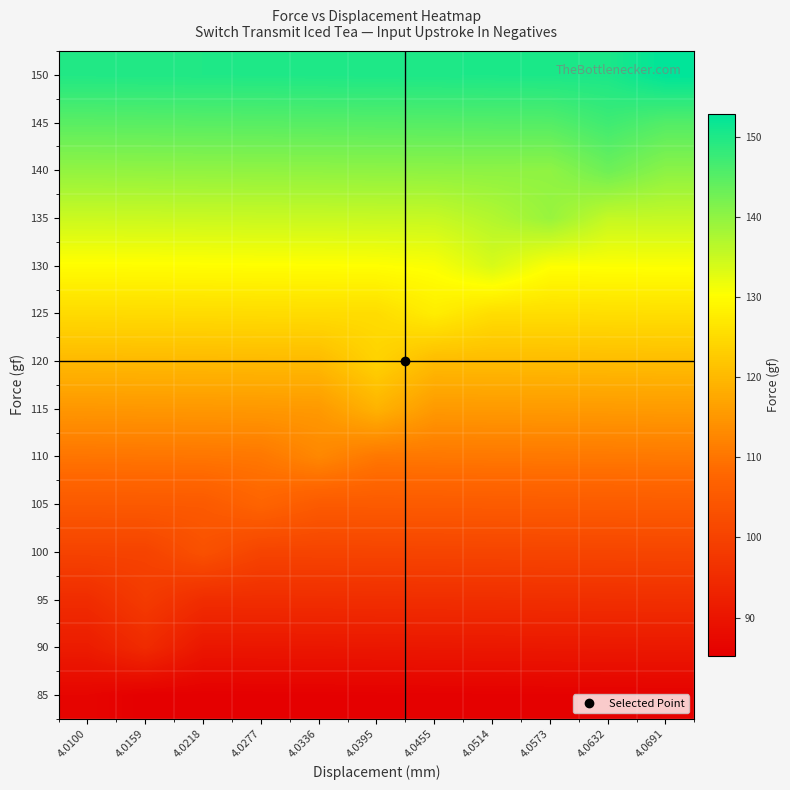

Reading left to right, transcribe all the data shown in this chart.

85: 4.0100=86.5	4.0159=85.3	4.0218=85.3	4.0277=85.4	4.0336=85.4	4.0395=85.5	4.0455=85.6	4.0514=85.6	4.0573=85.7	4.0632=85.7	4.0691=85.8
90: 4.0100=91.5	4.0159=94.8	4.0218=90.3	4.0277=90.3	4.0336=90.4	4.0395=90.5	4.0455=90.5	4.0514=90.6	4.0573=90.6	4.0632=90.7	4.0691=90.8
95: 4.0100=95.1	4.0159=98.4	4.0218=95.3	4.0277=95.3	4.0336=95.4	4.0395=95.4	4.0455=95.5	4.0514=95.6	4.0573=95.6	4.0632=95.7	4.0691=95.7
100: 4.0100=100.1	4.0159=100.2	4.0218=103.2	4.0277=100.3	4.0336=100.4	4.0395=100.4	4.0455=100.5	4.0514=100.5	4.0573=100.6	4.0632=100.6	4.0691=100.7
105: 4.0100=105.1	4.0159=105.1	4.0218=105.2	4.0277=107.4	4.0336=105.3	4.0395=105.4	4.0455=105.4	4.0514=105.5	4.0573=105.6	4.0632=105.6	4.0691=105.7
110: 4.0100=110.1	4.0159=110.1	4.0218=110.2	4.0277=110.4	4.0336=112.8	4.0395=110.4	4.0455=110.4	4.0514=110.5	4.0573=110.5	4.0632=110.6	4.0691=110.6
115: 4.0100=115.0	4.0159=115.1	4.0218=115.1	4.0277=115.2	4.0336=115.4	4.0395=119.1	4.0455=115.4	4.0514=115.4	4.0573=115.5	4.0632=115.6	4.0691=115.6
120: 4.0100=120.0	4.0159=120.1	4.0218=120.1	4.0277=120.2	4.0336=120.2	4.0395=123.8	4.0455=120.4	4.0514=120.4	4.0573=120.5	4.0632=120.5	4.0691=120.6
125: 4.0100=125.0	4.0159=125.0	4.0218=125.1	4.0277=125.1	4.0336=125.2	4.0395=125.3	4.0455=127.7	4.0514=125.4	4.0573=125.4	4.0632=125.5	4.0691=125.6
130: 4.0100=129.9	4.0159=130.0	4.0218=130.1	4.0277=130.1	4.0336=130.2	4.0395=130.2	4.0455=130.7	4.0514=133.8	4.0573=130.4	4.0632=130.5	4.0691=130.5
135: 4.0100=134.9	4.0159=135.0	4.0218=135.0	4.0277=135.1	4.0336=135.2	4.0395=135.2	4.0455=135.3	4.0514=137.0	4.0573=139.3	4.0632=135.4	4.0691=135.5
140: 4.0100=139.9	4.0159=139.9	4.0218=140.0	4.0277=140.1	4.0336=140.1	4.0395=140.2	4.0455=140.2	4.0514=140.3	4.0573=140.2	4.0632=143.1	4.0691=140.5
145: 4.0100=144.9	4.0159=144.9	4.0218=145.0	4.0277=145.0	4.0336=145.1	4.0395=145.2	4.0455=145.2	4.0514=145.3	4.0573=145.3	4.0632=147.2	4.0691=145.4
150: 4.0100=149.8	4.0159=149.9	4.0218=149.9	4.0277=150.0	4.0336=150.1	4.0395=150.1	4.0455=150.2	4.0514=150.2	4.0573=150.3	4.0632=150.4	4.0691=152.9